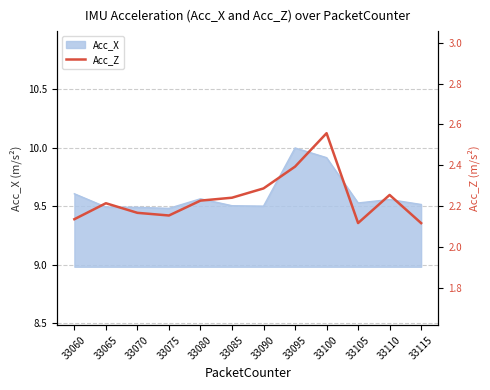

Approximately how many times larger is the value at 33075 compared to 33080?

1.0